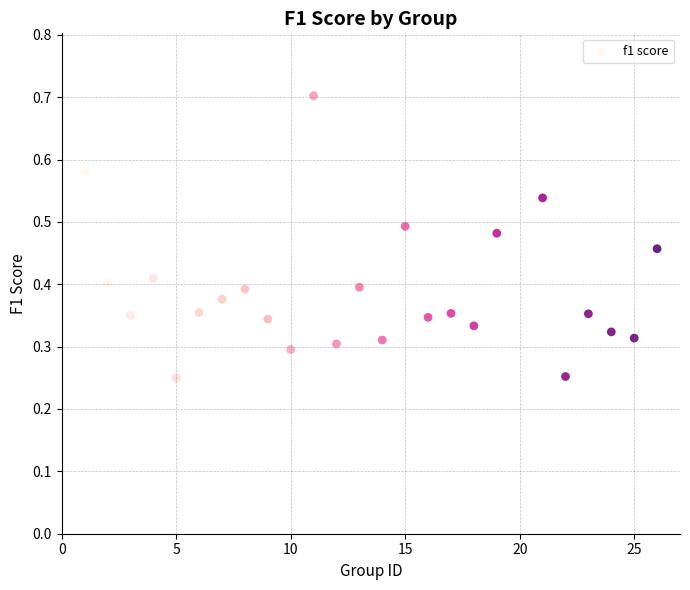

What is the range of X values (max minus min)?

25.0